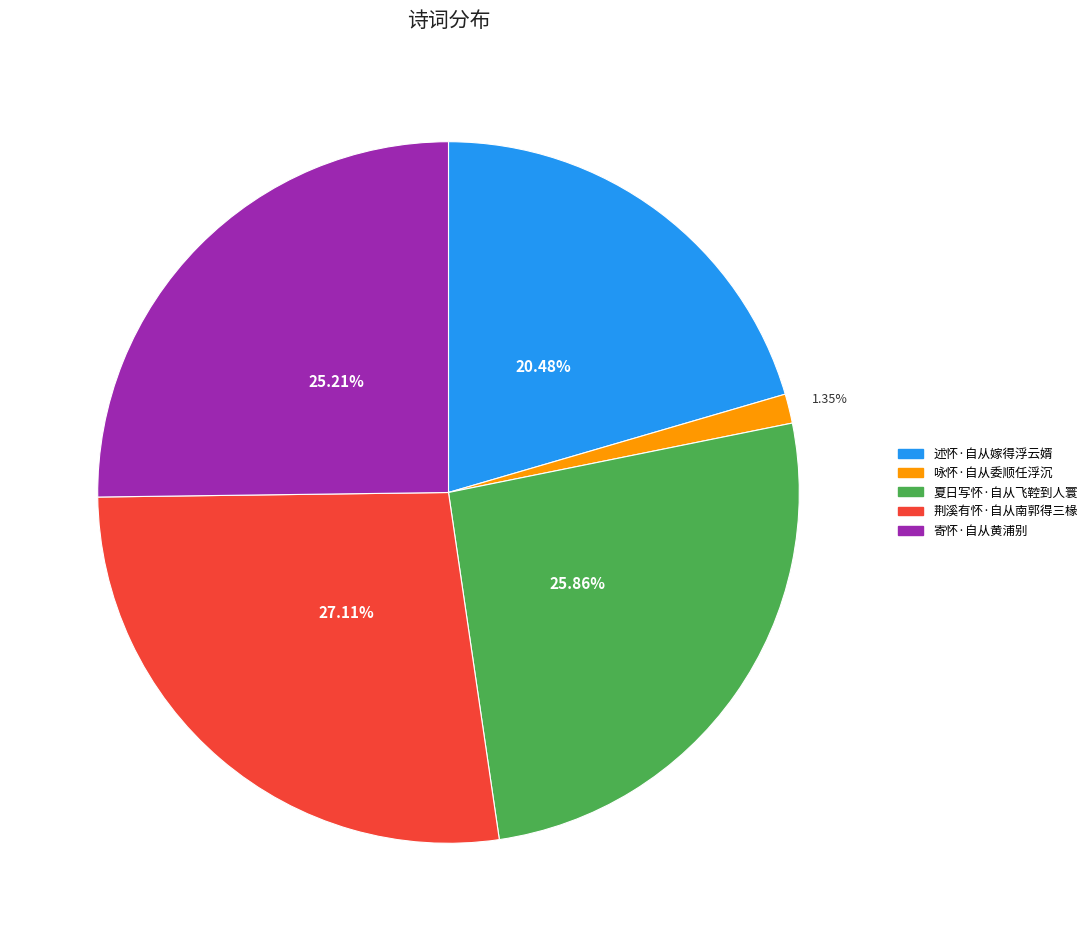

To the nearest percent, what percentage of the pie is 寄怀·自从黄浦别?

25%